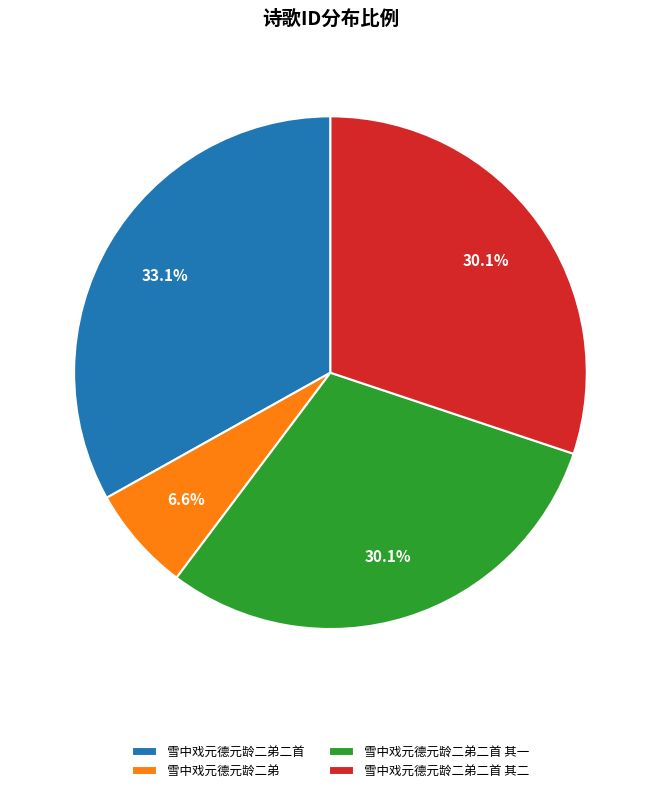

Is 雪中戏元德元龄二弟二首 其二 the majority of the pie?

No